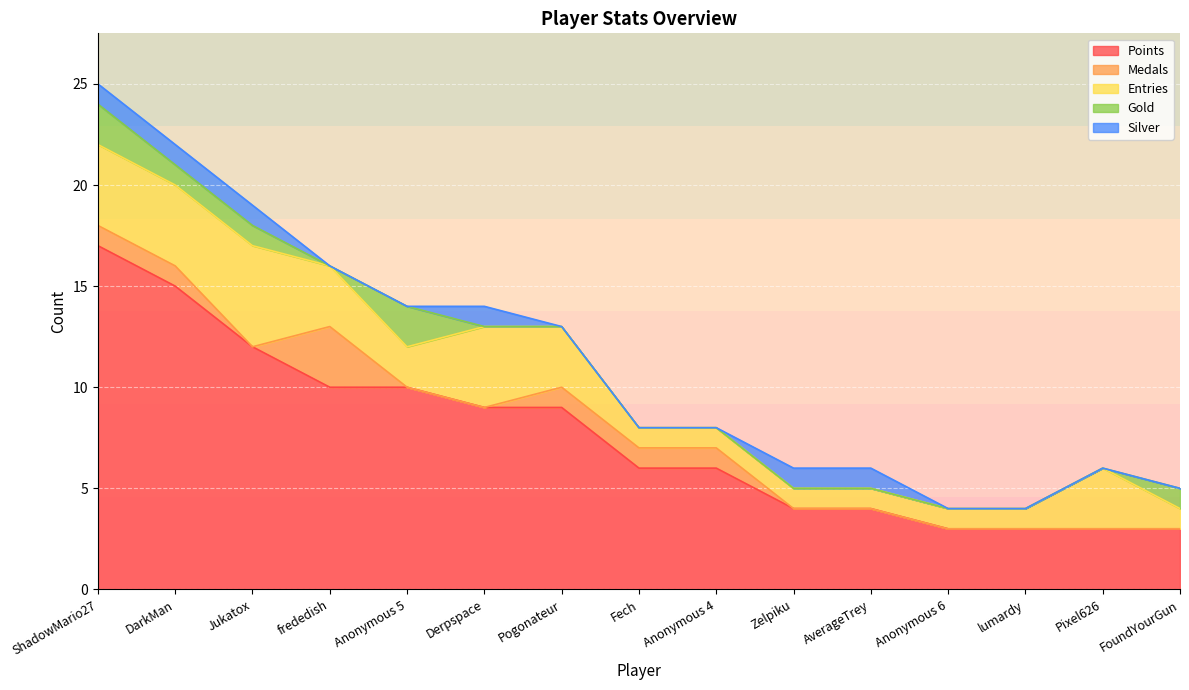

At how many categories does at least one series exceed 9?

5